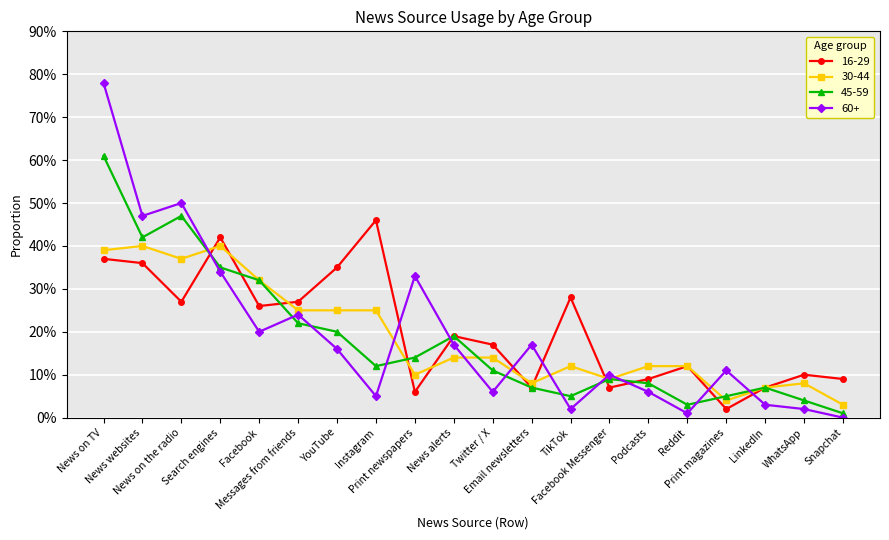

At which label does 45-59 reach its minimum?

Snapchat